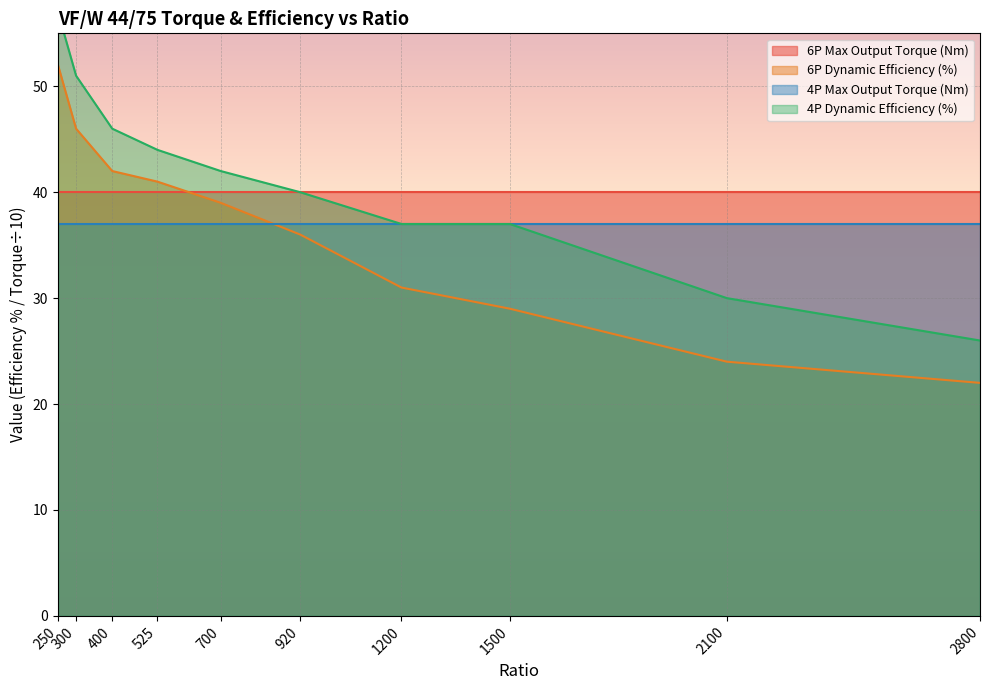

What is the greatest value displayed?

57